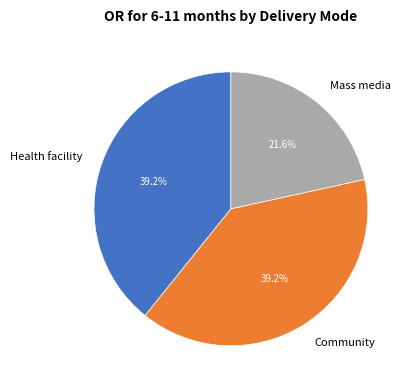

How many slices are in this pie chart?

3